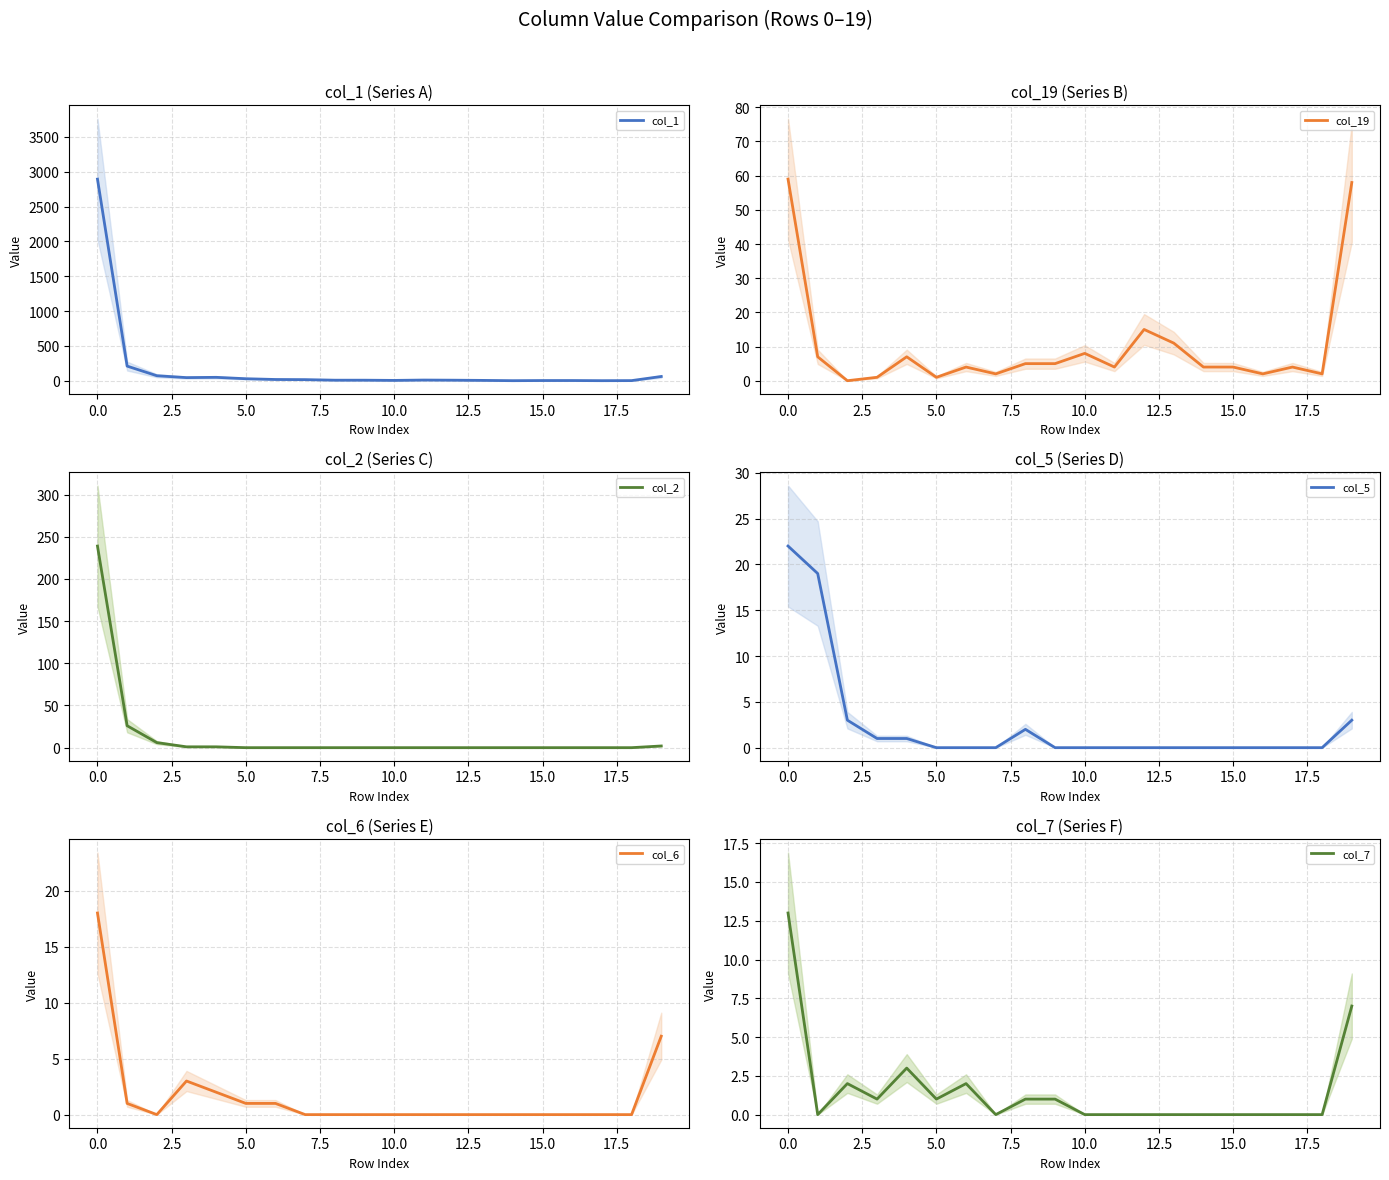

Does the chart display data point markers on the line(s)?

No